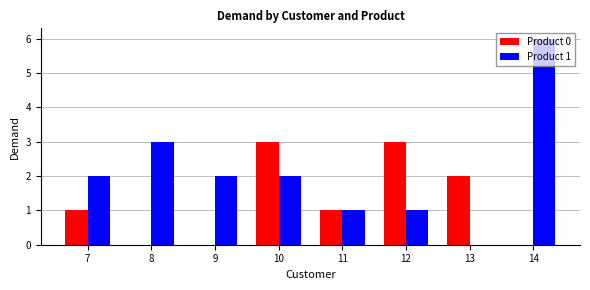

Reading left to right, list all the values displayed in this chart.

Product 0: 1	0	0	3	1	3	2	0
Product 1: 2	3	2	2	1	1	0	6